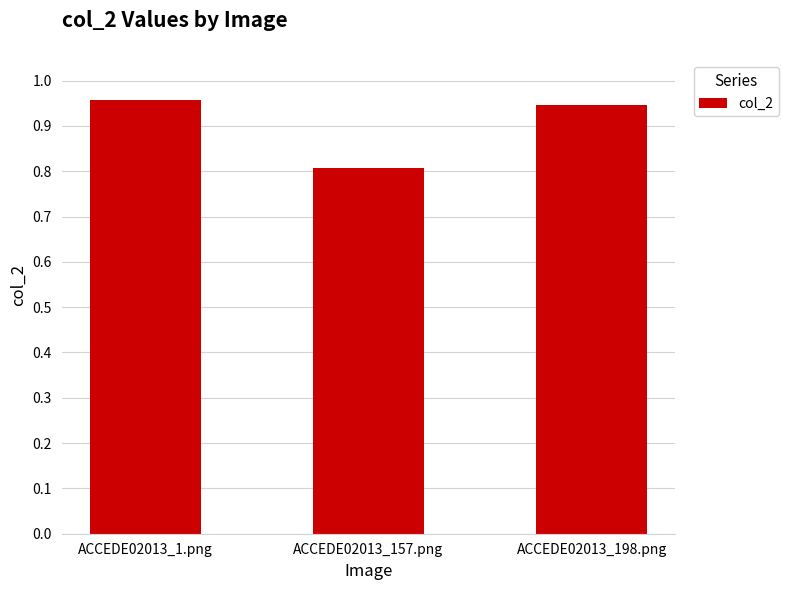

What is the minimum value shown in the chart?

0.8